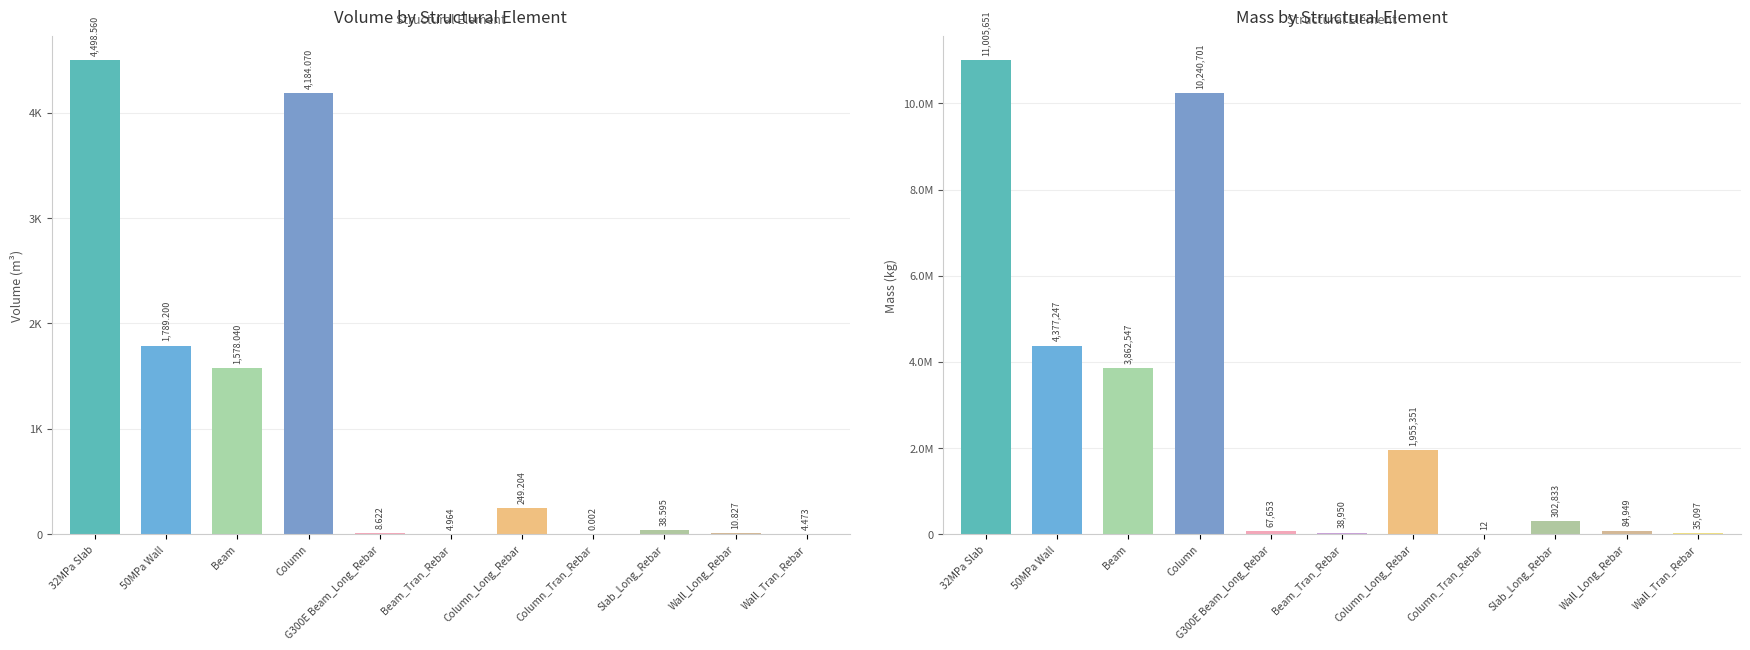

True or false: Volume_(m^3) has a value of 4.5 at Wall_Tran_Rebar.

True